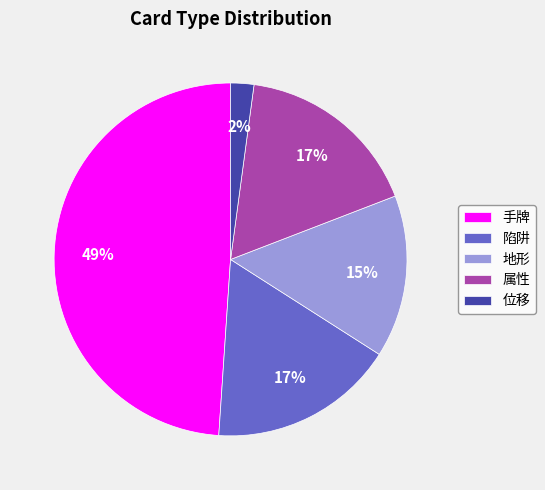

Is 陷阱 the majority of the pie?

No